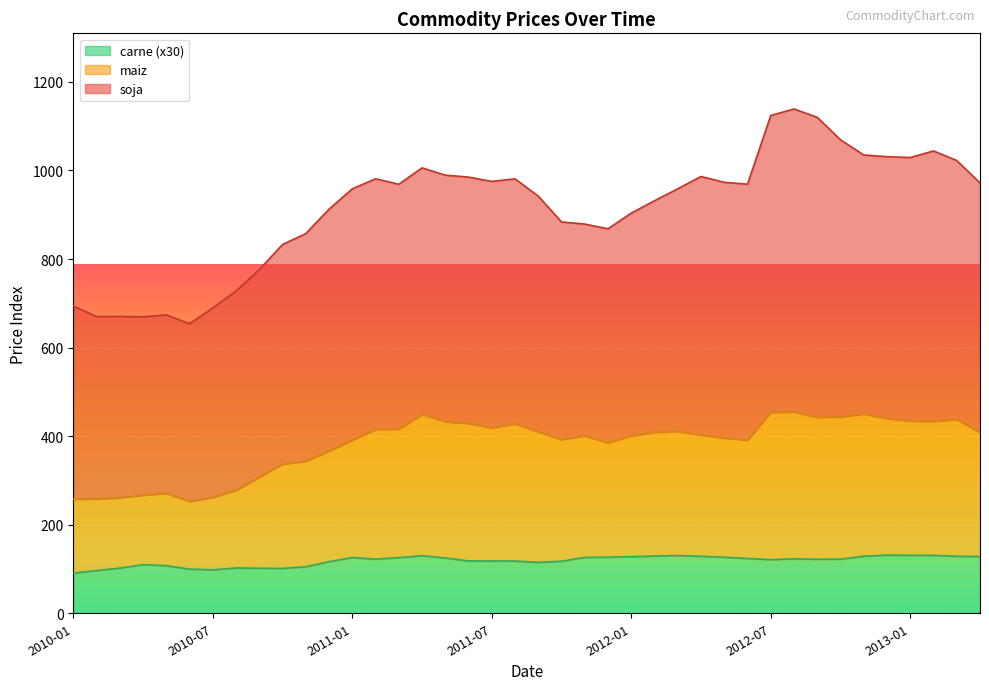

What is the label of the 17th point from the left?

2011-05